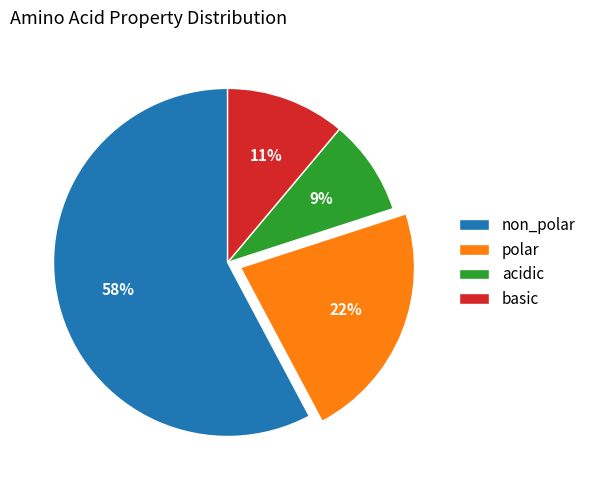

To the nearest percent, what is the difference between the largest and smallest slice percentages?

49%